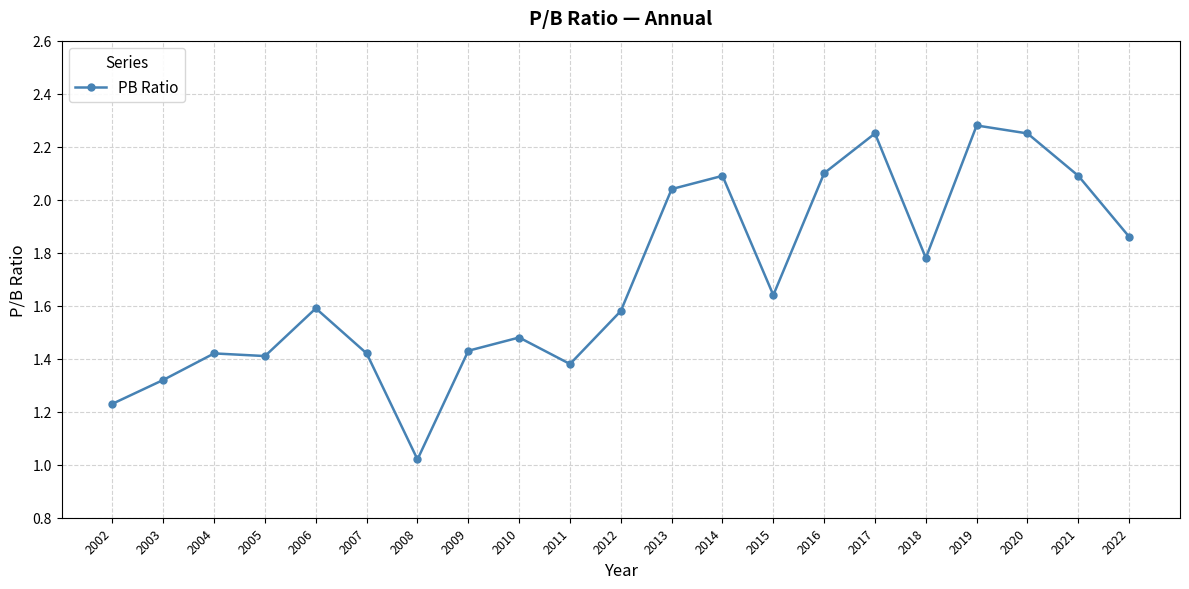

What is the ratio of the value at 2008 to the value at 2011?

0.7